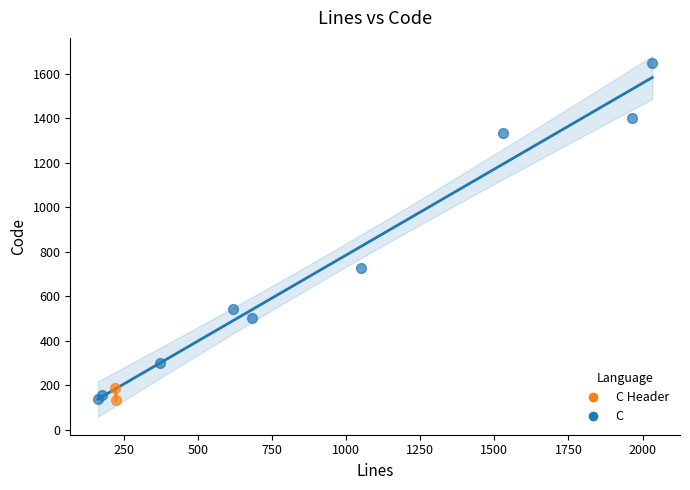

What are all the series names shown in the legend?

C Header, C